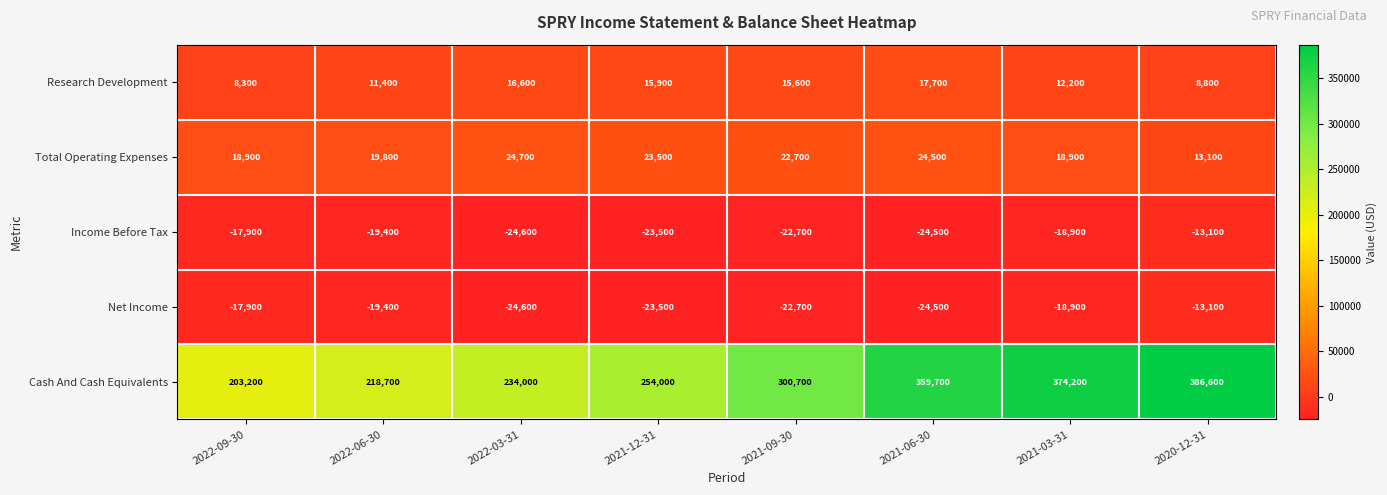

The Total Operating Expenses series shows 26105 at 2022-09-30. True or false?

False